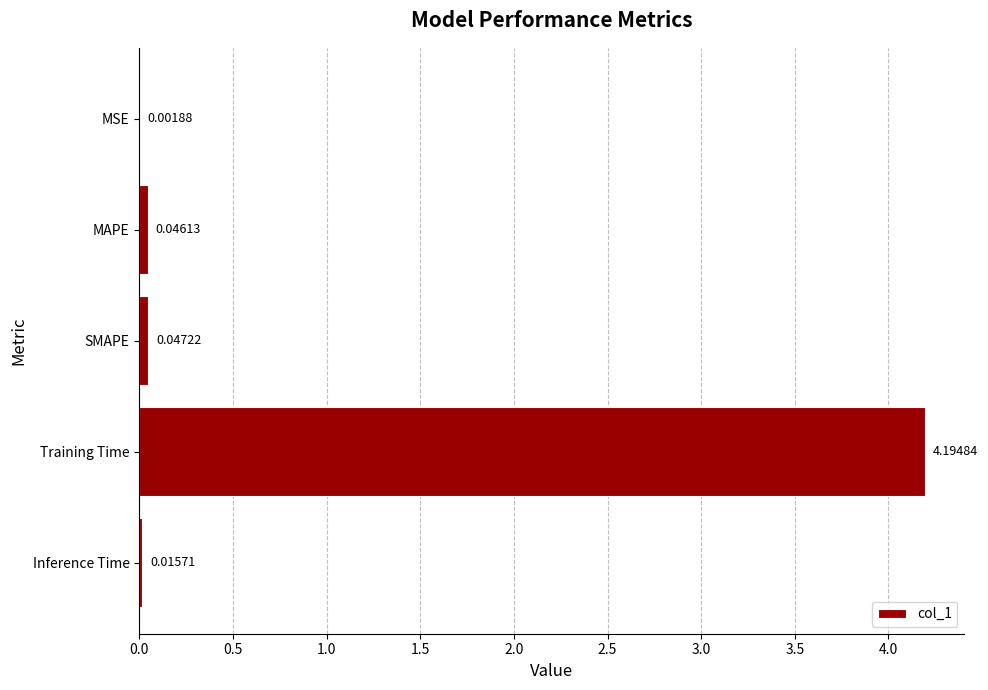

Where is the data nearest to the value 2?

SMAPE